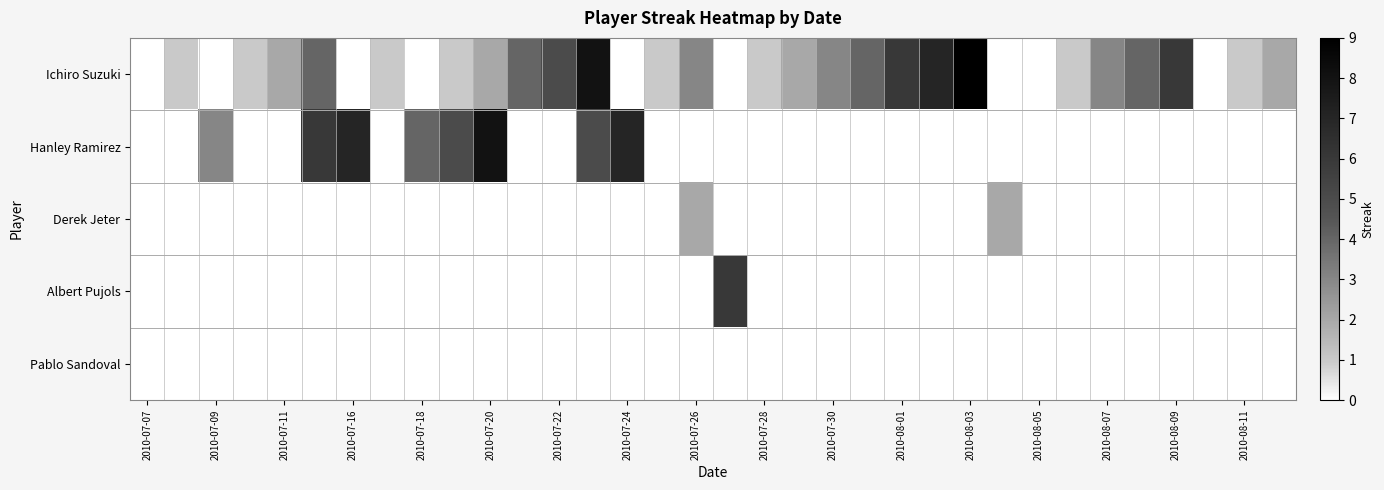

Reading left to right, transcribe all the data shown in this chart.

Ichiro Suzuki: 0	1	0	1	2	4	0	1	0	1	2	4	5	8	0	1	3	0	1	2	3	4	6	7	9	0	0	1	3	4	6	0	1	2
Hanley Ramirez: 0	0	3	0	0	6	7	0	4	5	8	0	0	5	7	0	0	0	0	0	0	0	0	0	0	0	0	0	0	0	0	0	0	0
Derek Jeter: 0	0	0	0	0	0	0	0	0	0	0	0	0	0	0	0	2	0	0	0	0	0	0	0	0	2	0	0	0	0	0	0	0	0
Albert Pujols: 0	0	0	0	0	0	0	0	0	0	0	0	0	0	0	0	0	6	0	0	0	0	0	0	0	0	0	0	0	0	0	0	0	0
Pablo Sandoval: 0	0	0	0	0	0	0	0	0	0	0	0	0	0	0	0	0	0	0	0	0	0	0	0	0	0	0	0	0	0	0	0	0	0